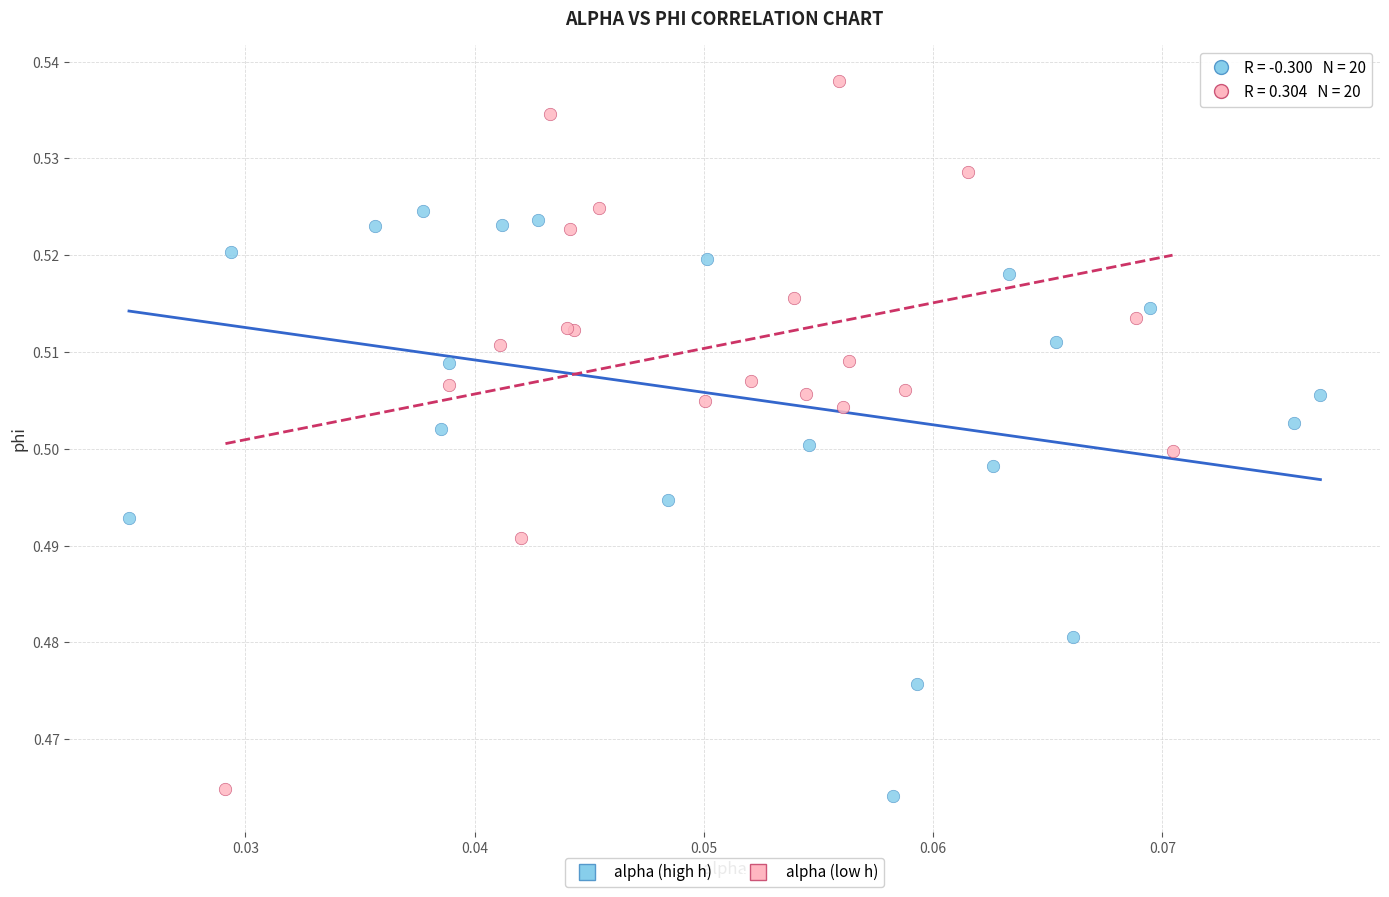

Which series has the largest Y range (max minus min)?

alpha (low h)